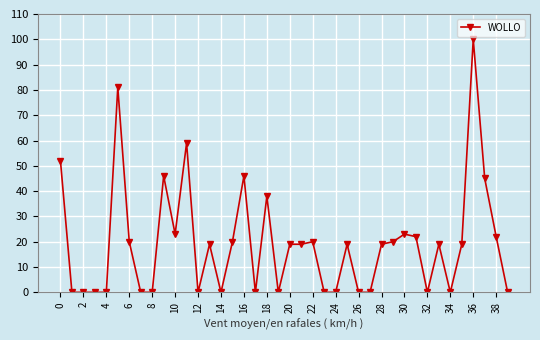

True or false: the data has more than 0 interior local peaks.

True